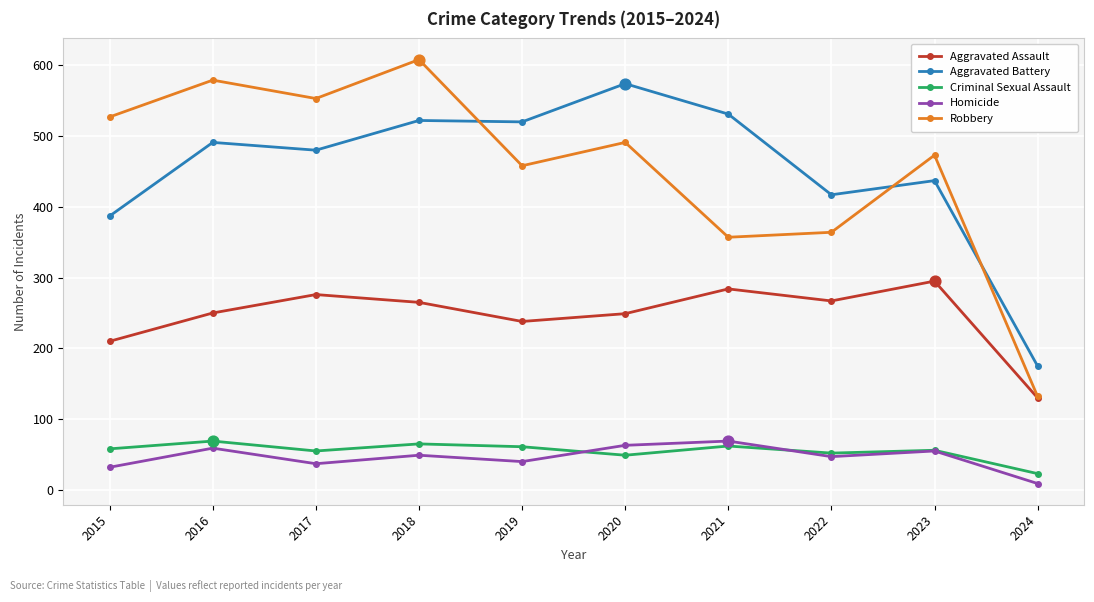

At which category is the sum across all series the highest?

2018